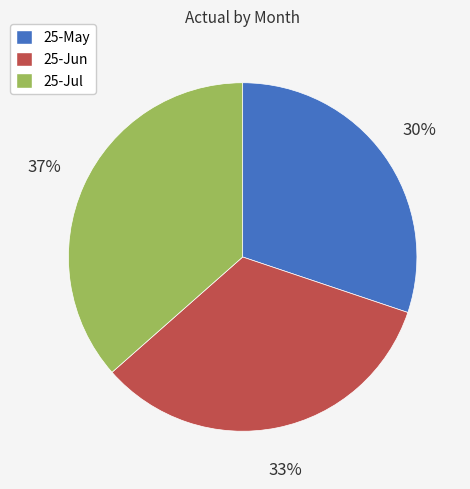

Rank the categories by value from lowest to highest.

25-May, 25-Jun, 25-Jul